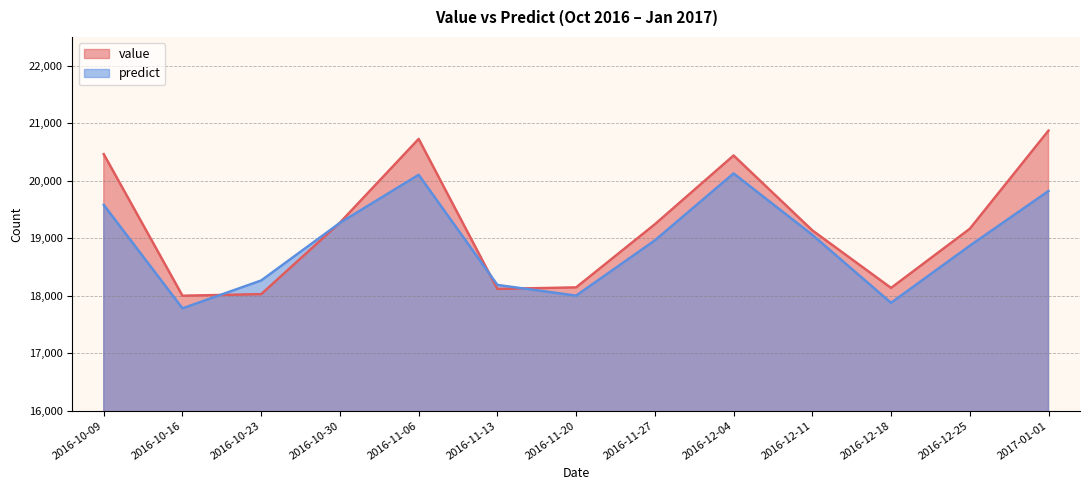

Is it true that value equals 18144.0 at 2016-11-20?

True